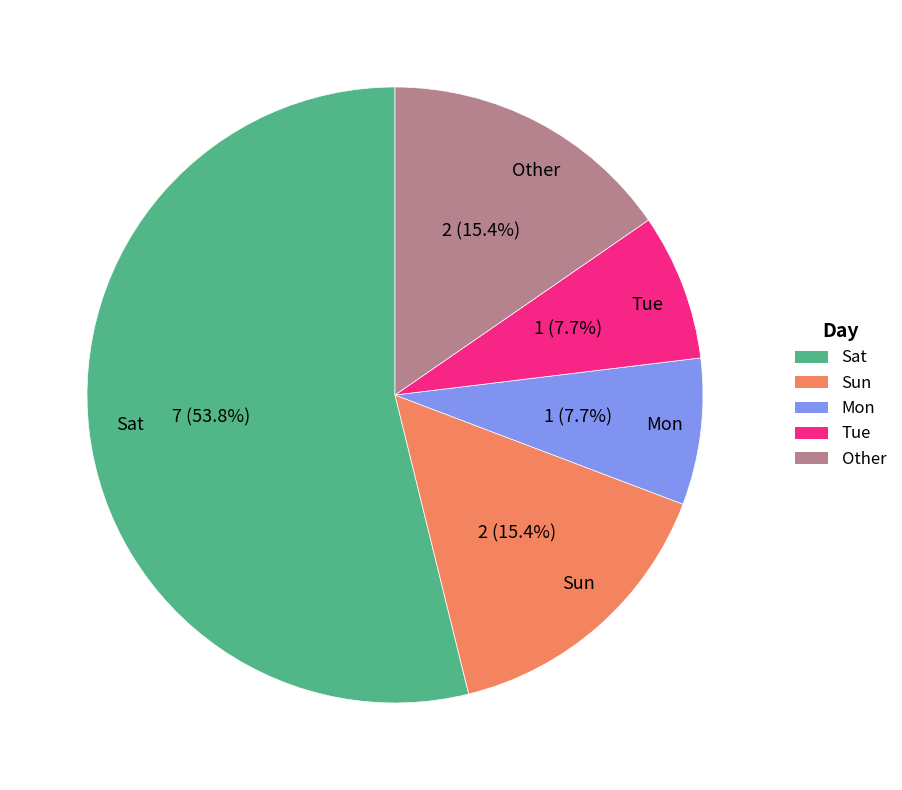

Which has a higher value, Mon or Sat?

Sat